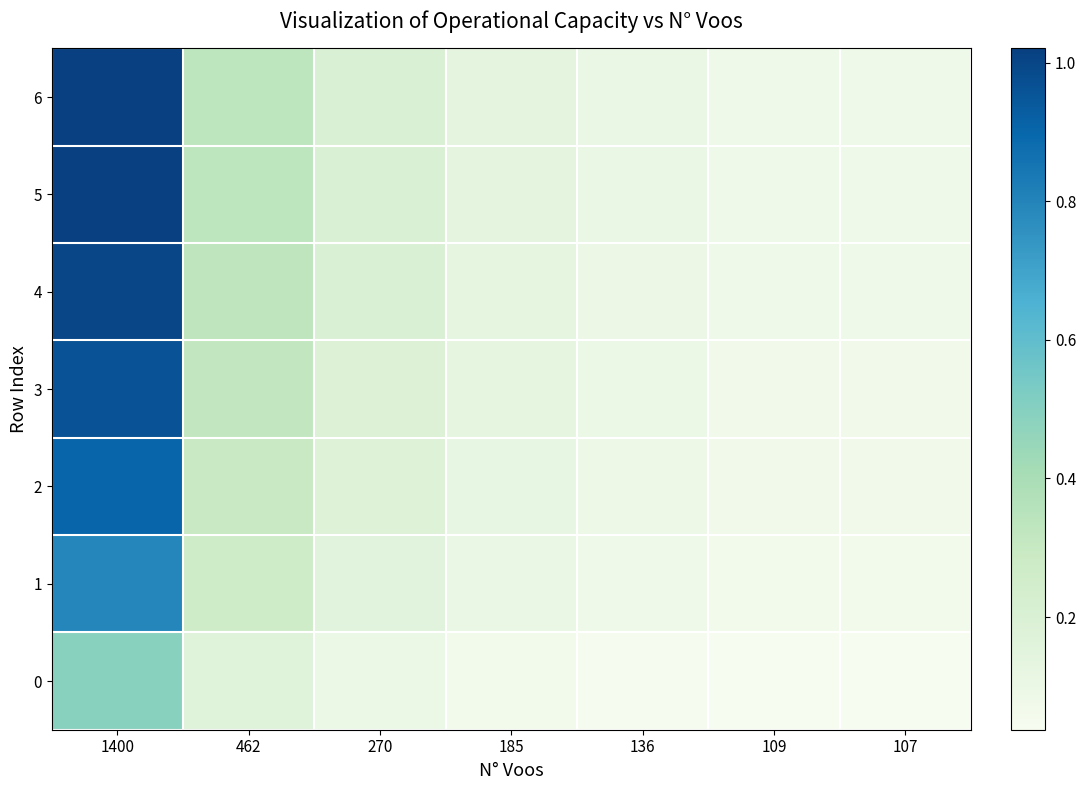

At which category is the sum across all series the highest?

1400